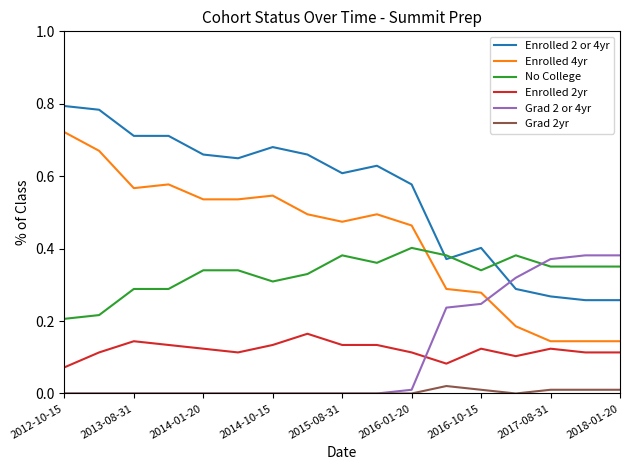

Which series has the largest total across all categories?

Enrolled 2 or 4yr